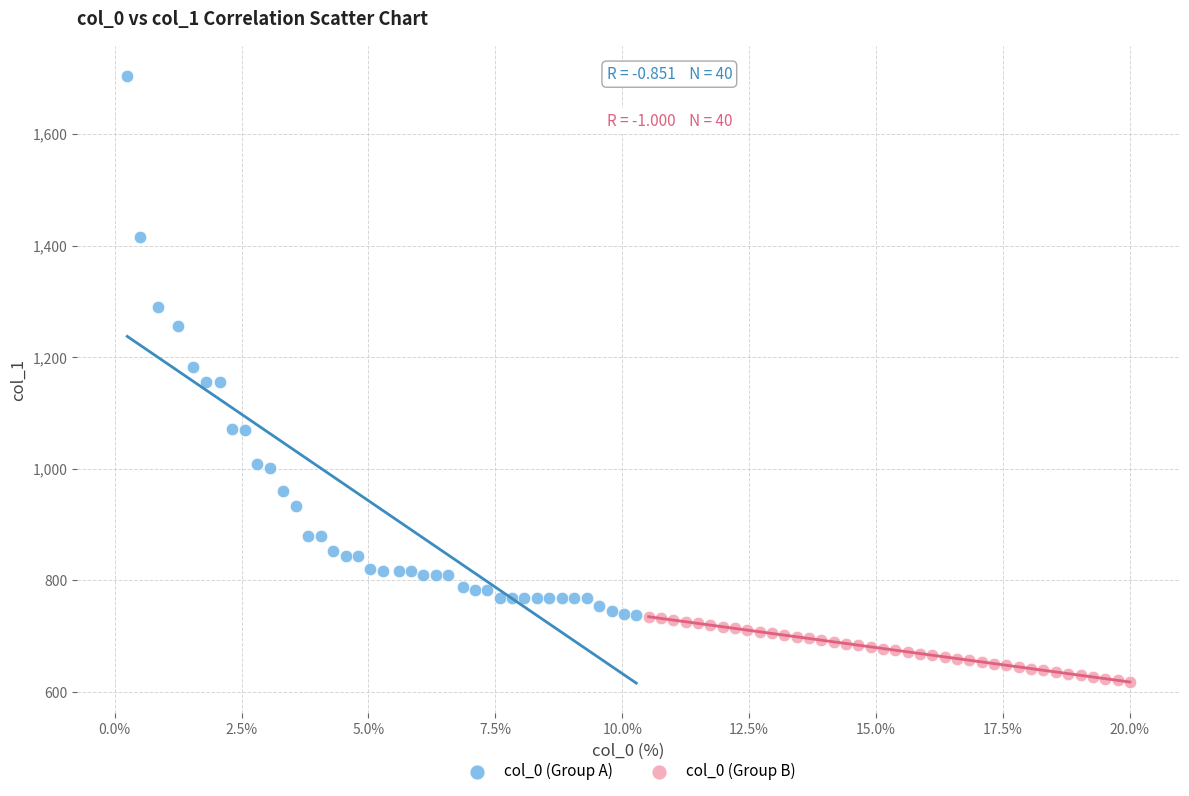

Which series contains the lowest Y value?

col_0 (Group B)